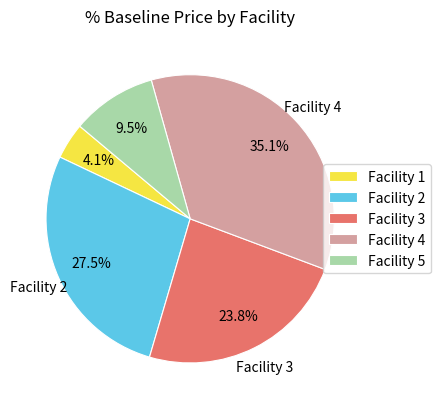

How many segments does this pie chart have?

5